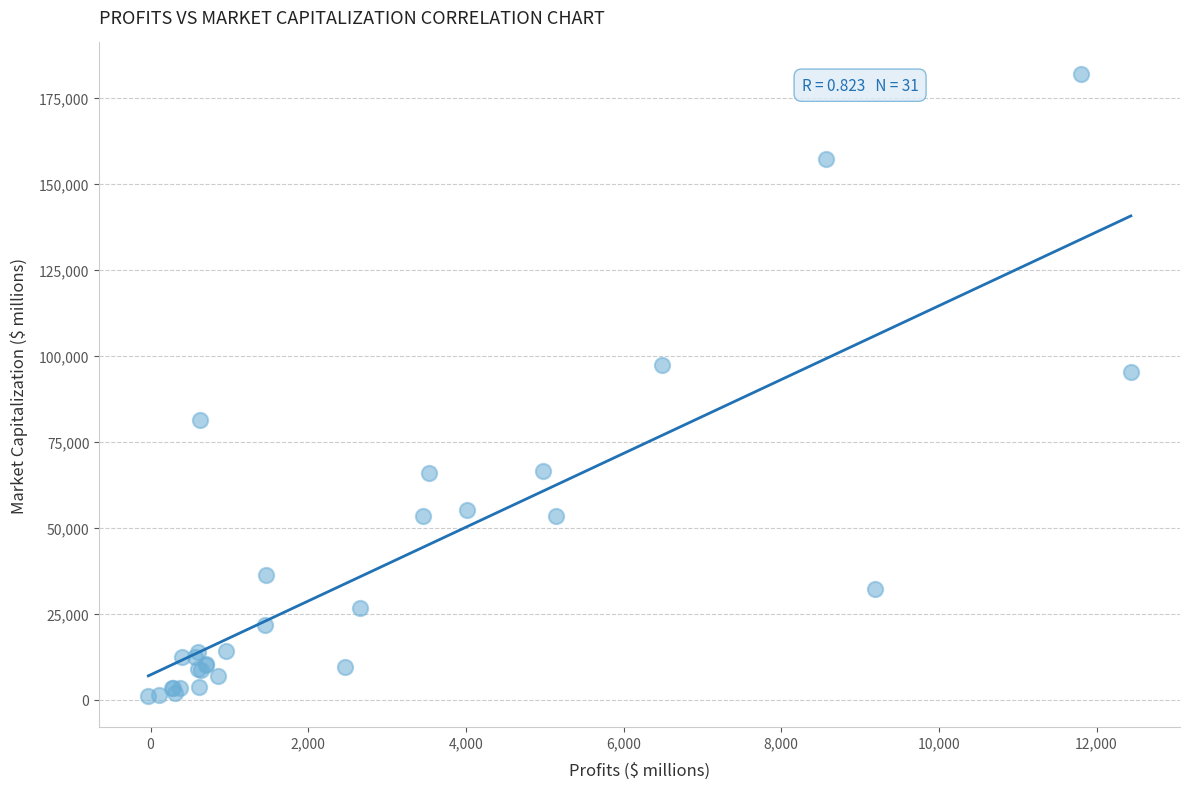

What Y value in the scatter plot is closest to 91642?

95251.9